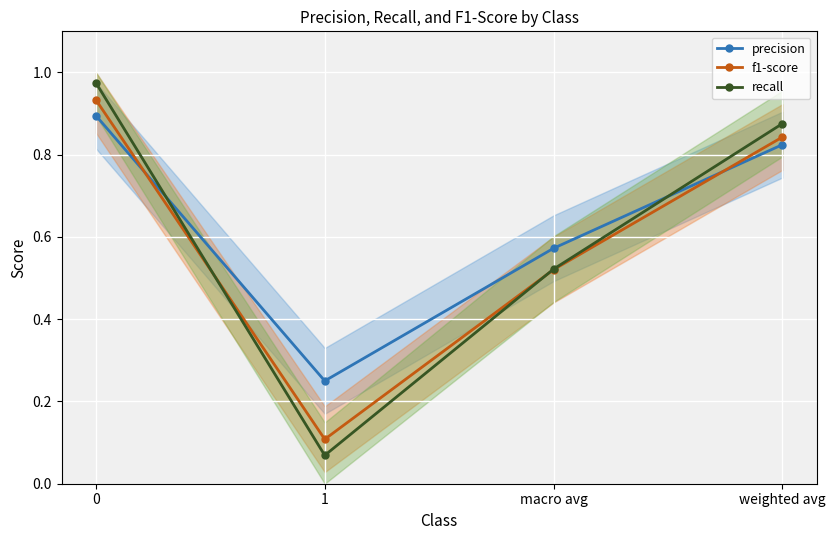

What is the maximum value for recall?

1.0